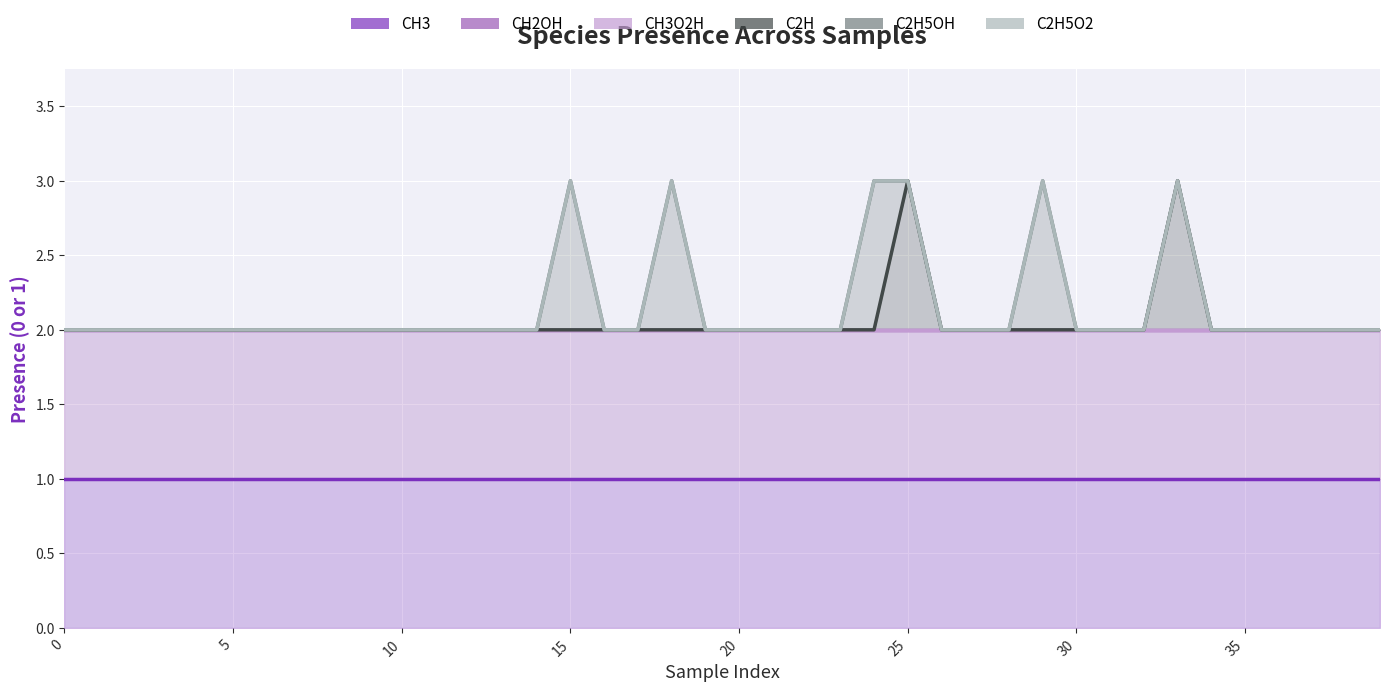

How many series are shown in this chart?

6